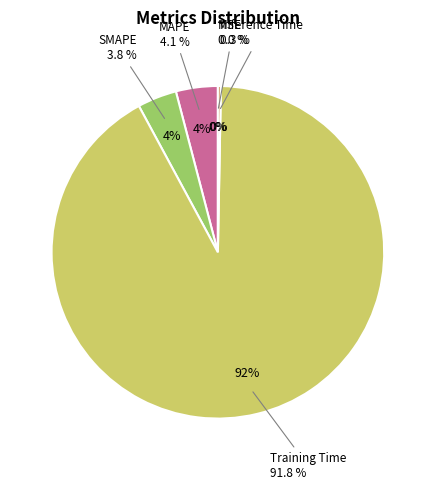

How many slices are in this pie chart?

5